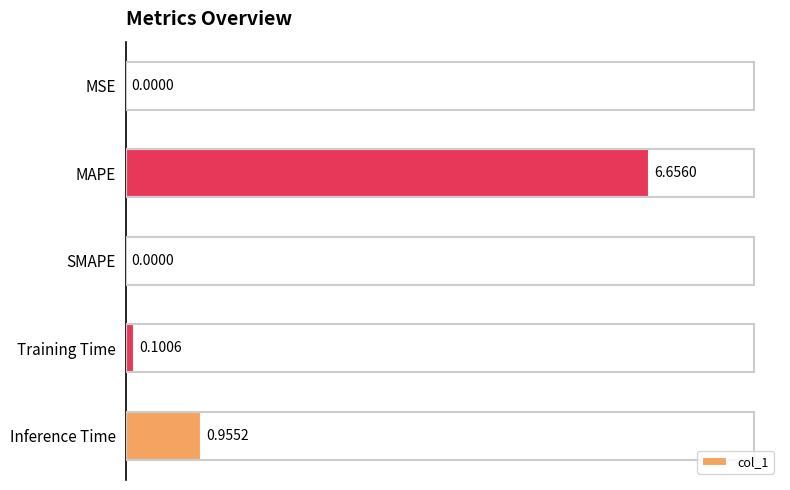

What is the sum of all values?

7.7